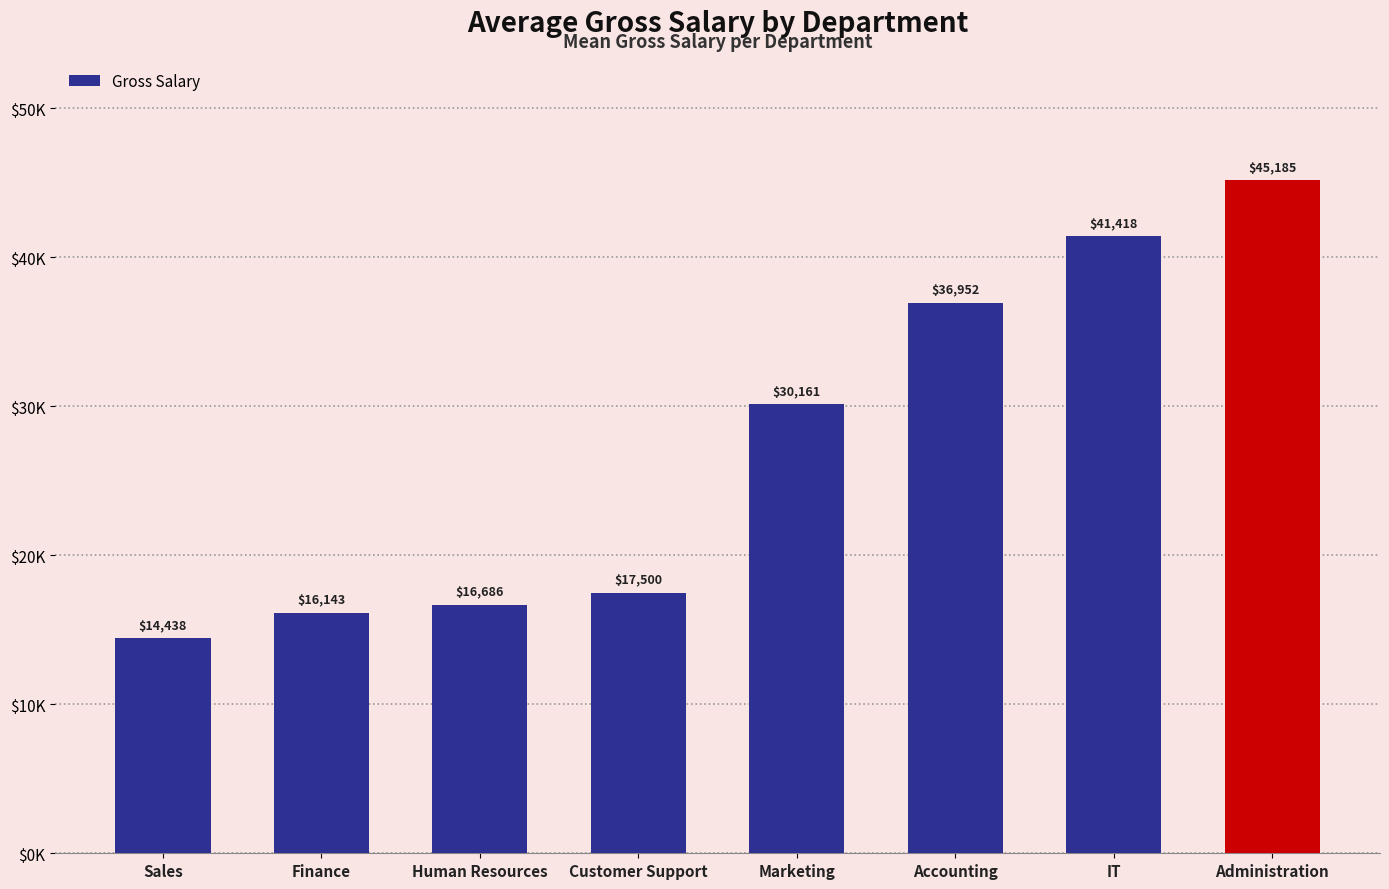

List the labels in order of value, largest first.

Administration, IT, Accounting, Marketing, Customer Support, Human Resources, Finance, Sales